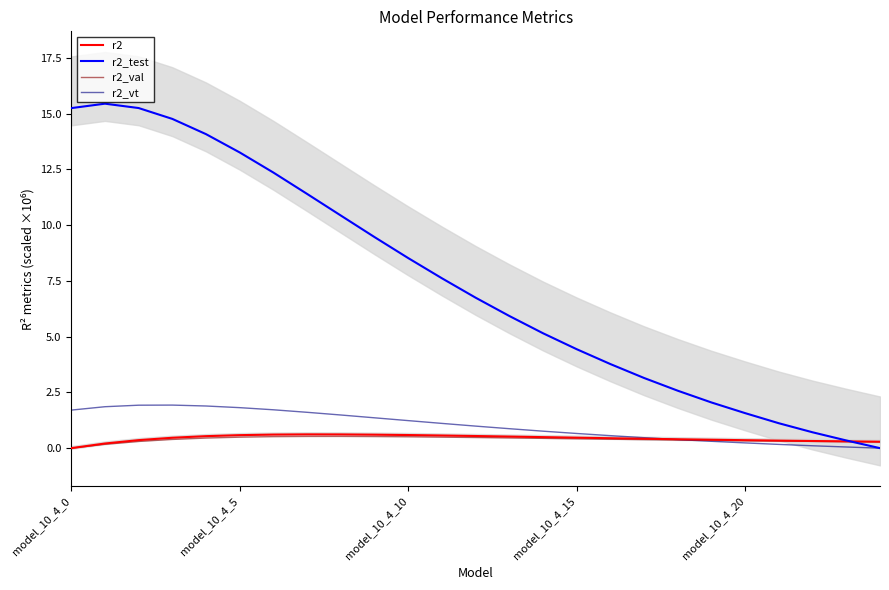

Which series has the widest spread of values?

r2_test